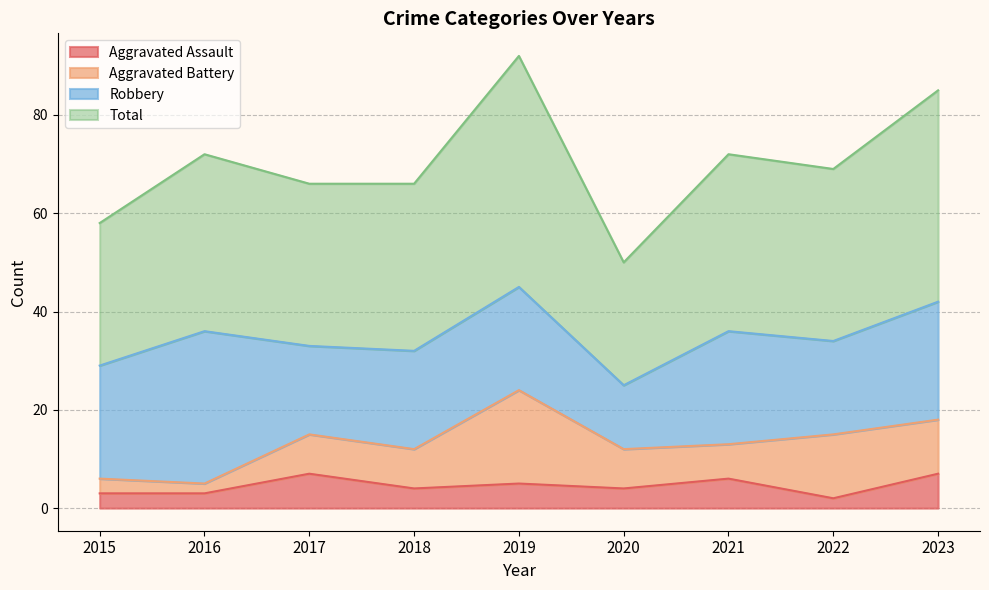

What is the difference between the second highest and second lowest values in the Total series?

27